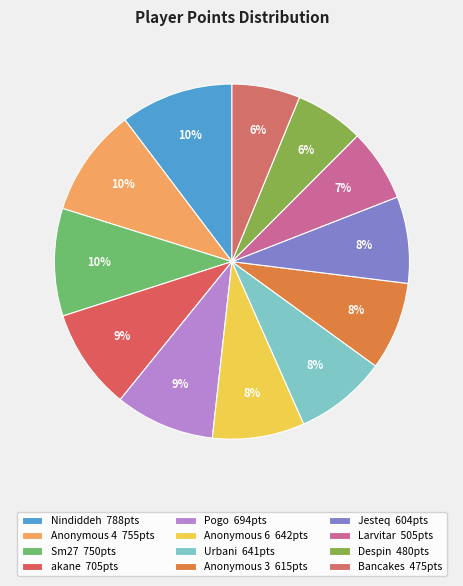

Does Nindiddeh represent more than half of the total?

No